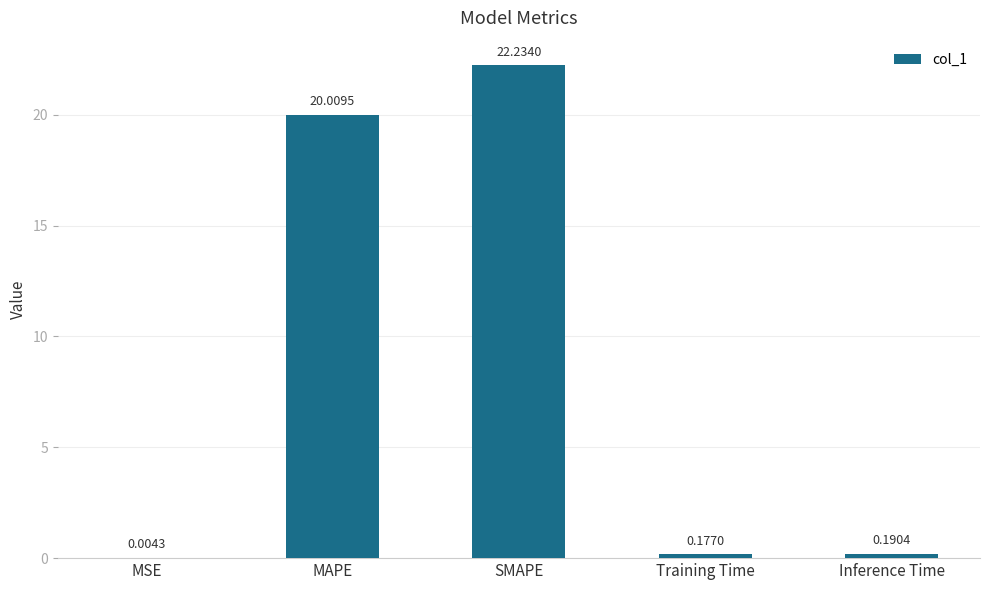

What is the change in value from MSE to SMAPE?

+22.2